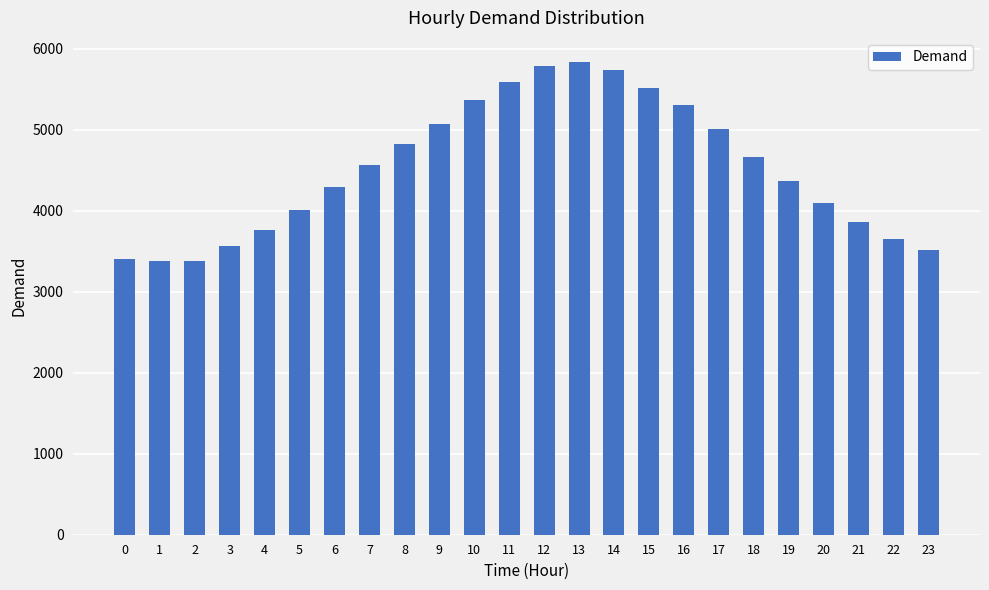

How many values are below 4567?

12